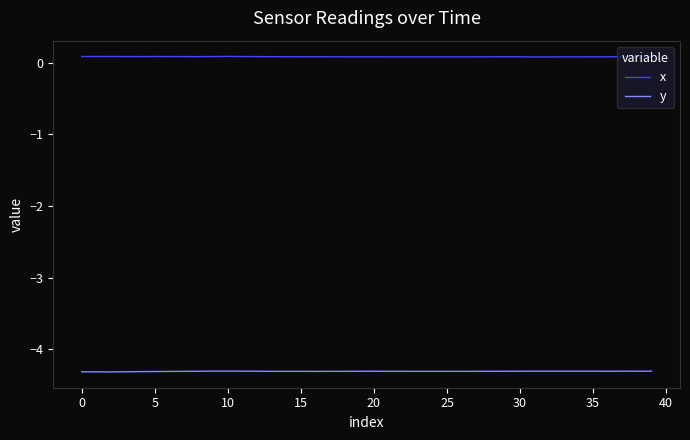

What is the smallest value displayed?

-4.3